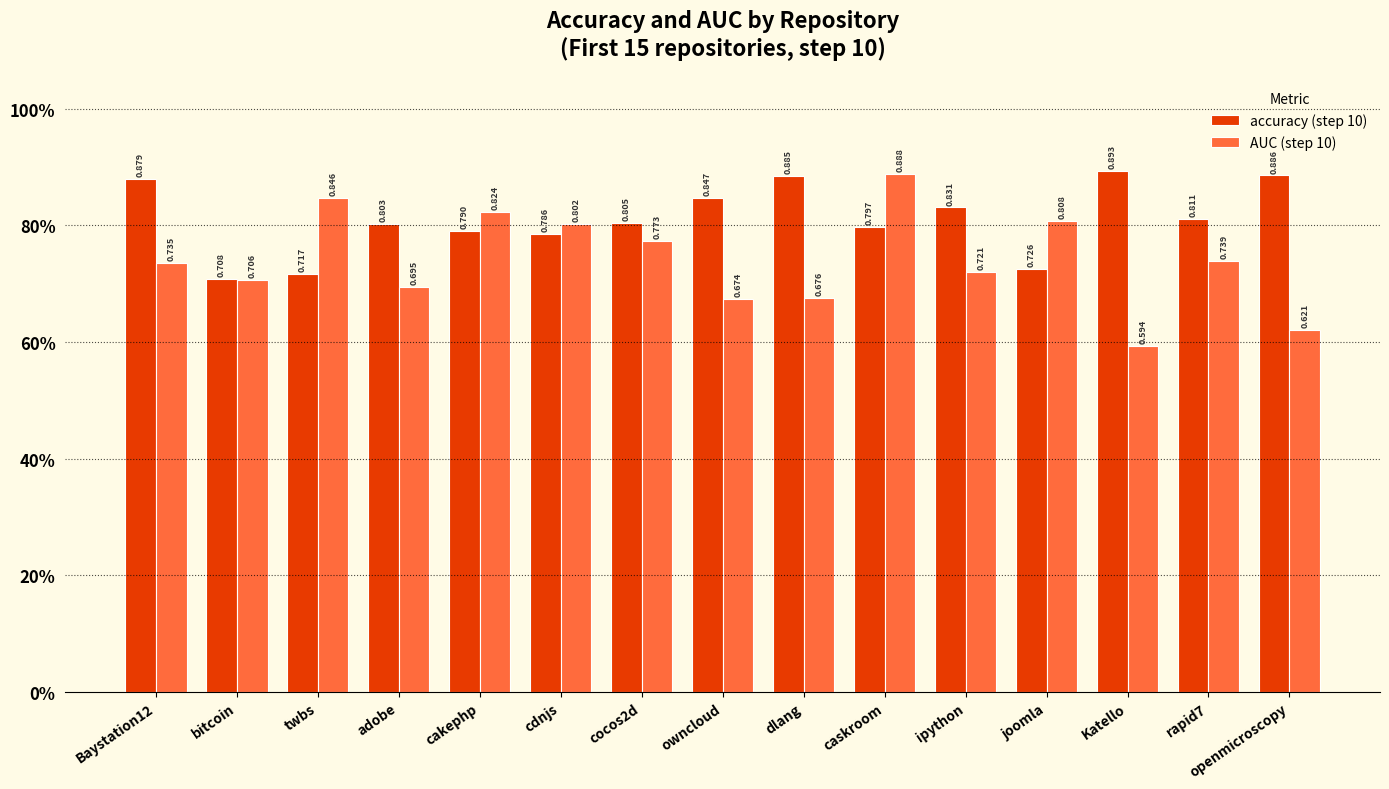

What is the label of the 10th bar from the right?

cdnjs